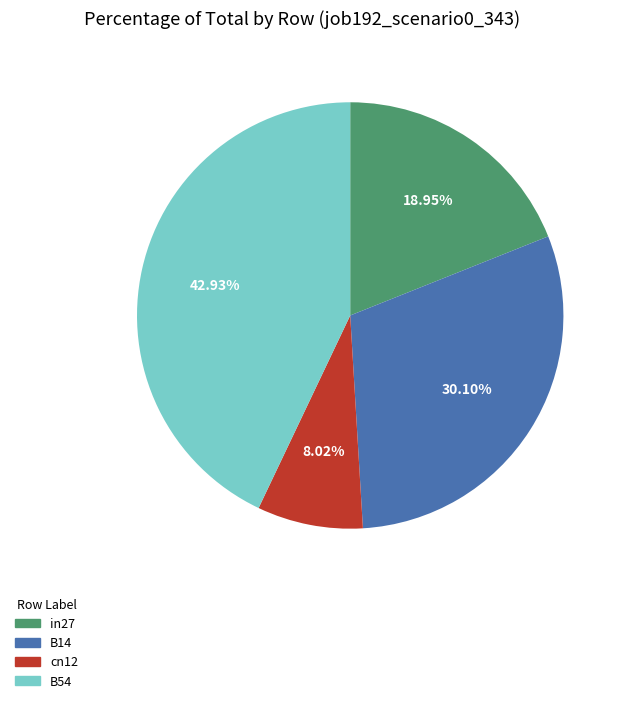

Is 30.10% the majority of the pie?

No